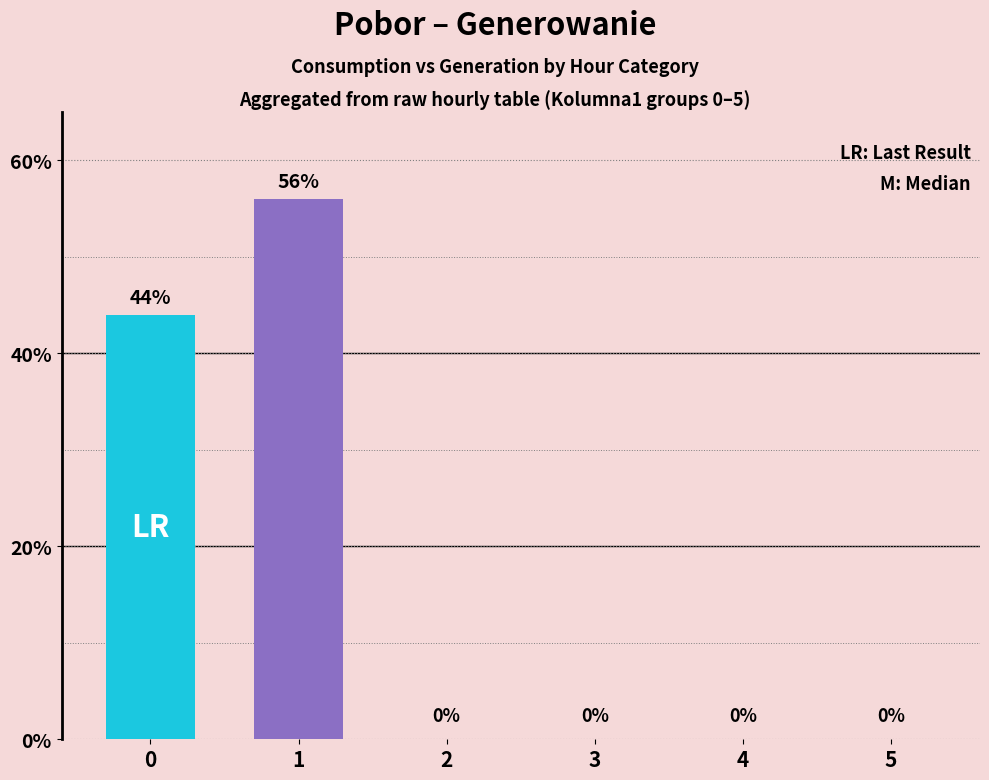

Count the LR: Last Result values in the range 0 to 44.

5